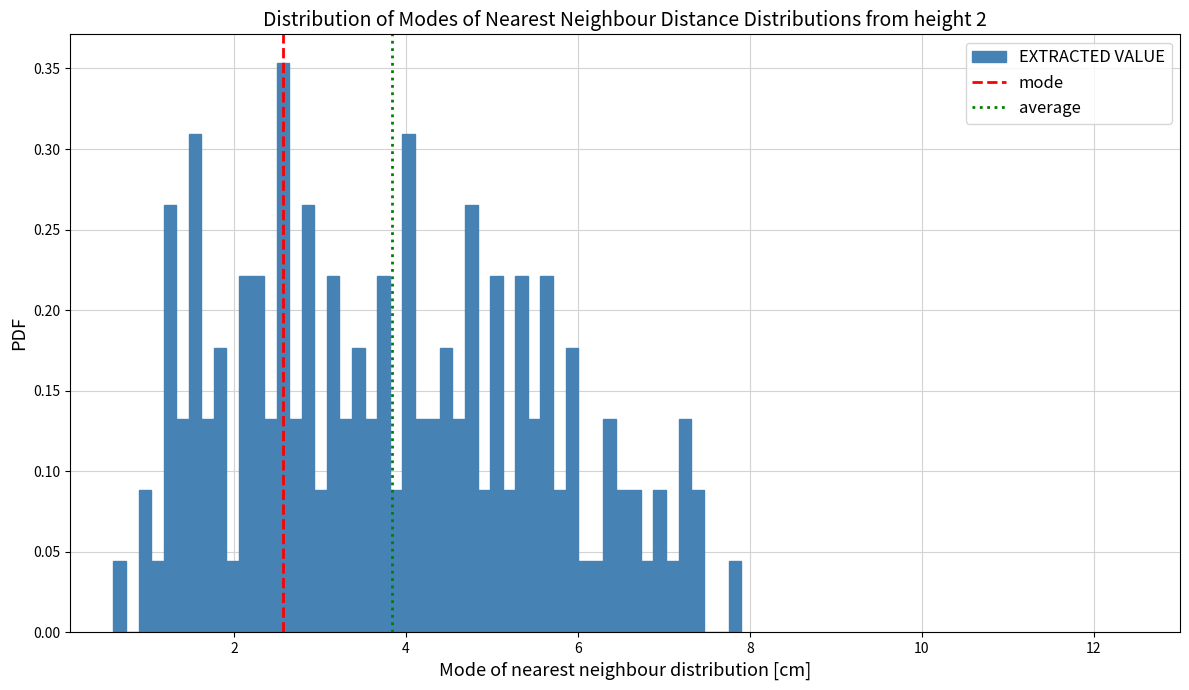

Around what value on the x-axis is the tallest bar? Give the approximate position of its centre, as read against the axis.

2.6